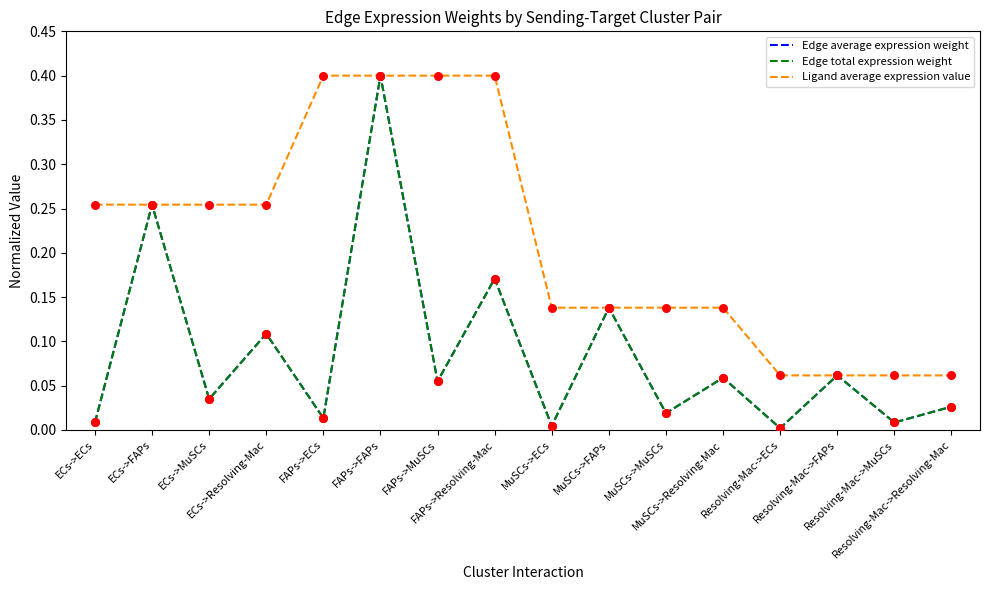

Is the value of Edge total expression weight at Resolving-Mac->MuSCs greater than the value of Ligand average expression value at Resolving-Mac->MuSCs?

No